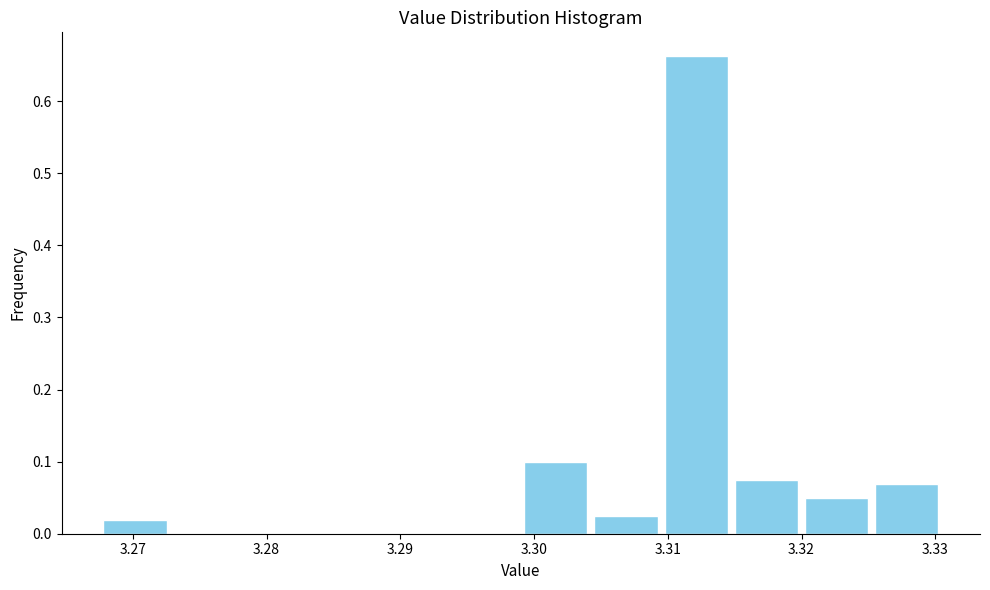

Reading left to right, list every bar in this chart as the range it spans on the x-axis followed by its height. Neither the bar edges nor the heights are printed on the chart, so give them approximately, as read against the axes.

3.268 to 3.273: 0.02
3.273 to 3.278: 0
3.278 to 3.283: 0
3.283 to 3.289: 0
3.289 to 3.294: 0
3.294 to 3.299: 0
3.299 to 3.304: 0.10
3.304 to 3.310: 0.03
3.310 to 3.315: 0.66
3.315 to 3.320: 0.08
3.320 to 3.325: 0.05
3.325 to 3.330: 0.07